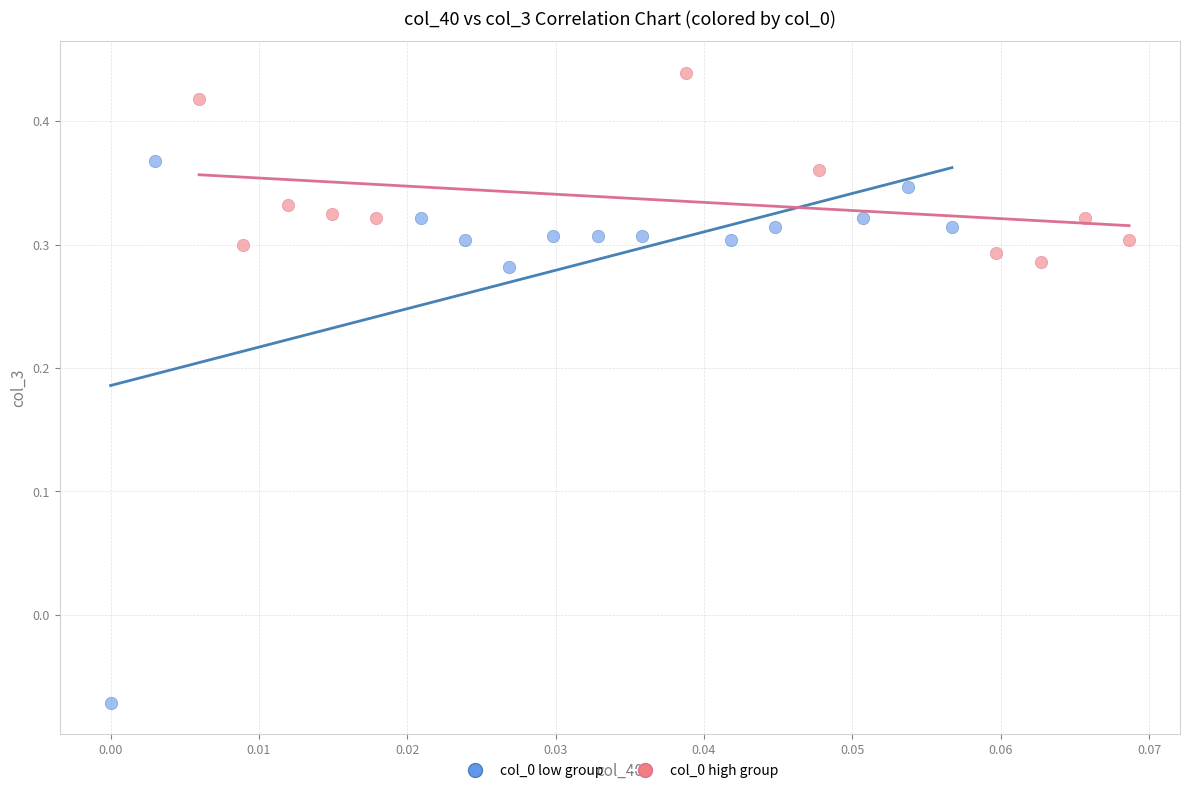

Which series contains the lowest Y value?

col_0 low group